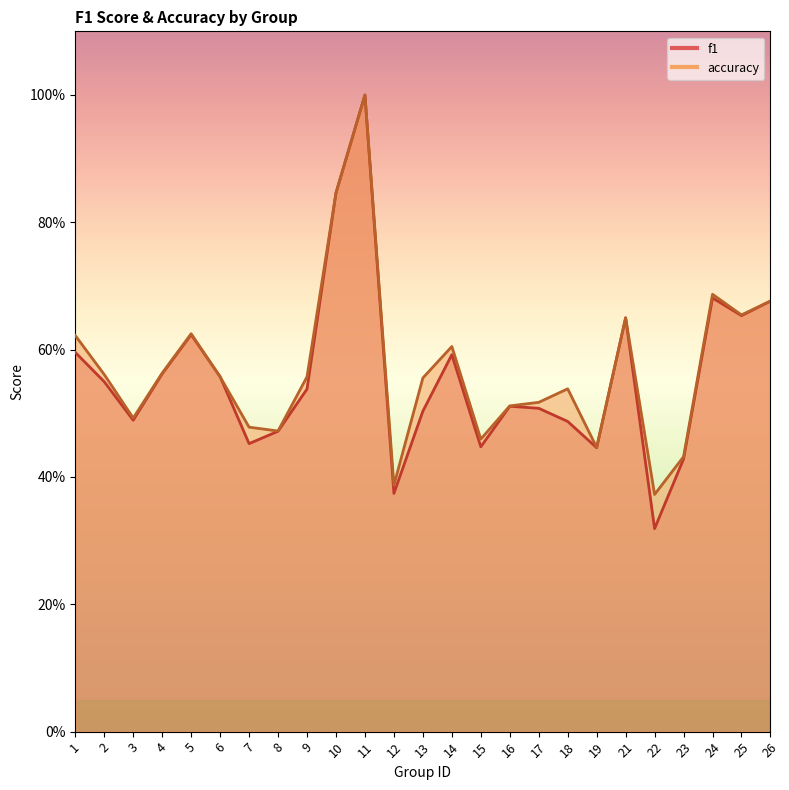

What is the average value of the accuracy series?

0.6